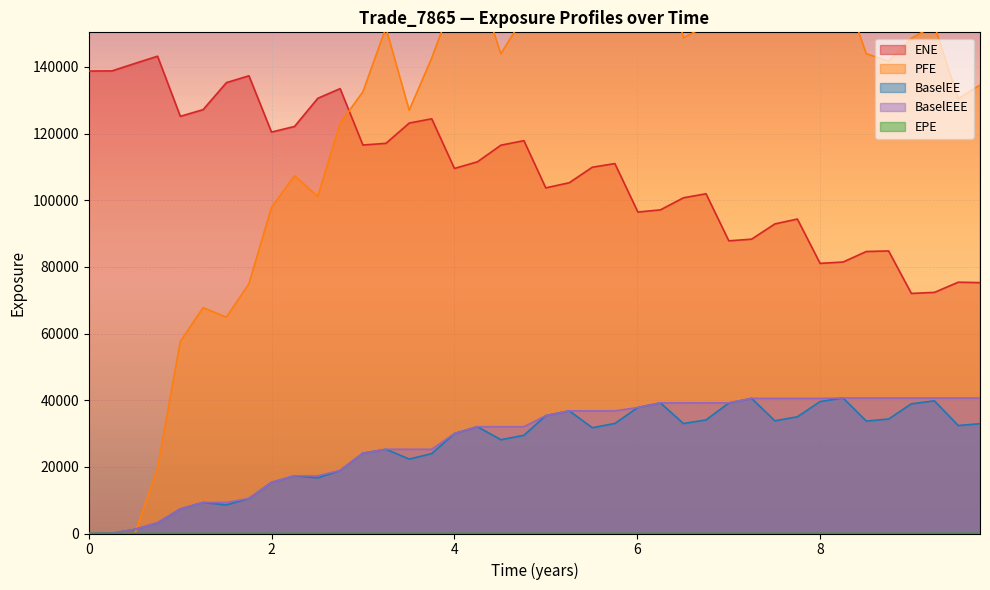

What is the highest value of the BaselEE series?

40659.0